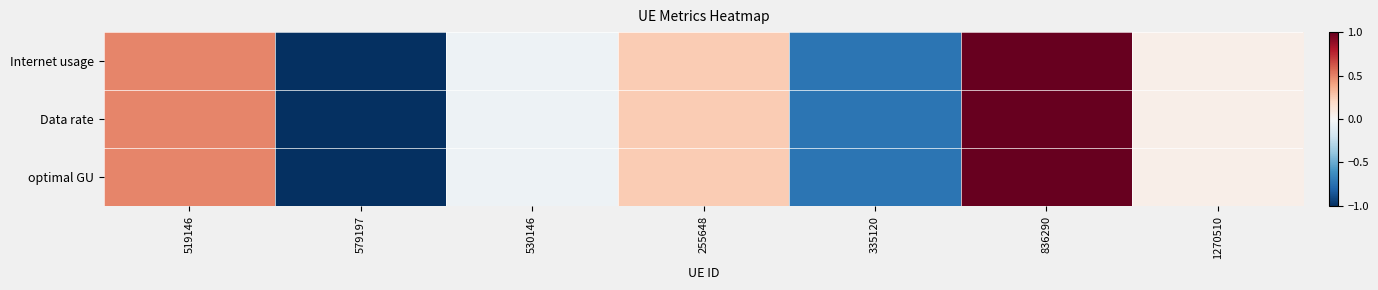

Reading left to right, list all the values displayed in this chart.

Internet usage: 519146=0.5	579197=-1.0	530146=-0.0	255648=0.3	335120=-0.7	836290=1.0	1270510=0.1
Data rate: 519146=0.5	579197=-1.0	530146=-0.0	255648=0.3	335120=-0.7	836290=1.0	1270510=0.1
optimal GU: 519146=0.5	579197=-1.0	530146=-0.0	255648=0.3	335120=-0.7	836290=1.0	1270510=0.1